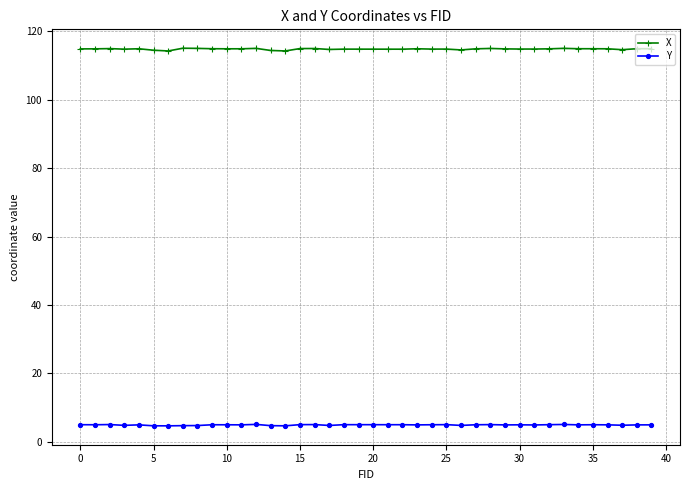

Which series has the largest range (max minus min)?

X